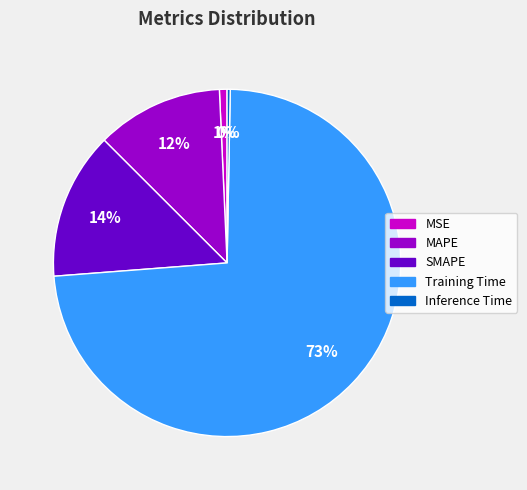

Is it true that MSE is 10% of the pie?

False